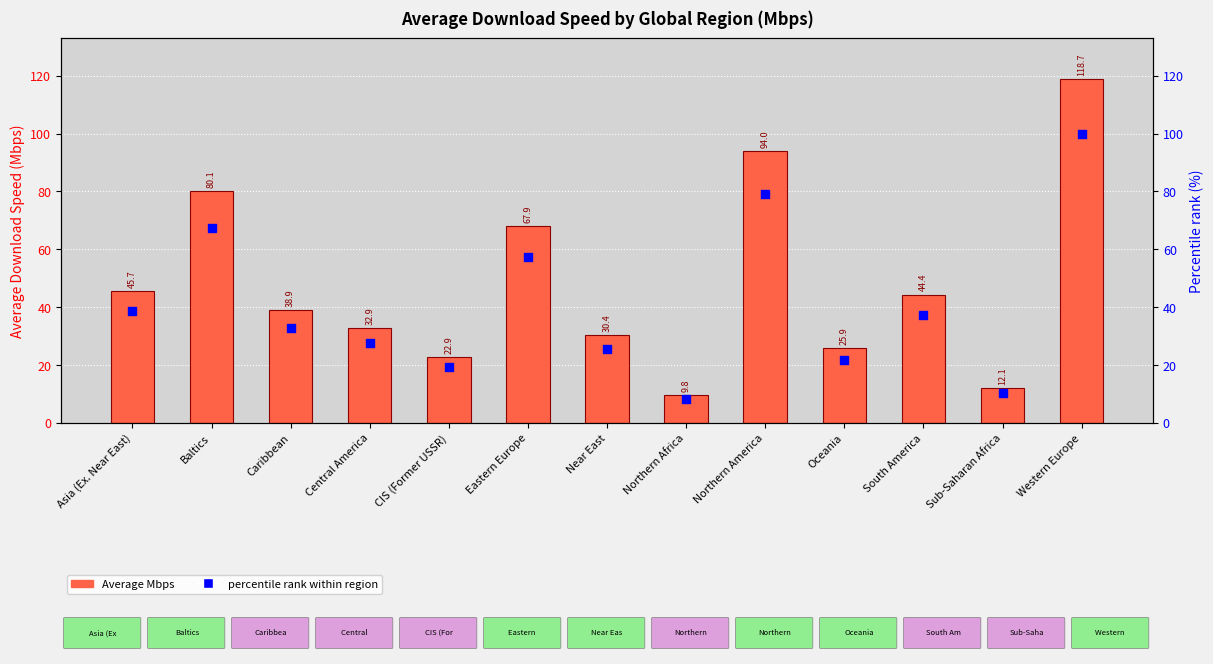

What are all the series names shown in the legend?

Average Mbps, percentile rank within region